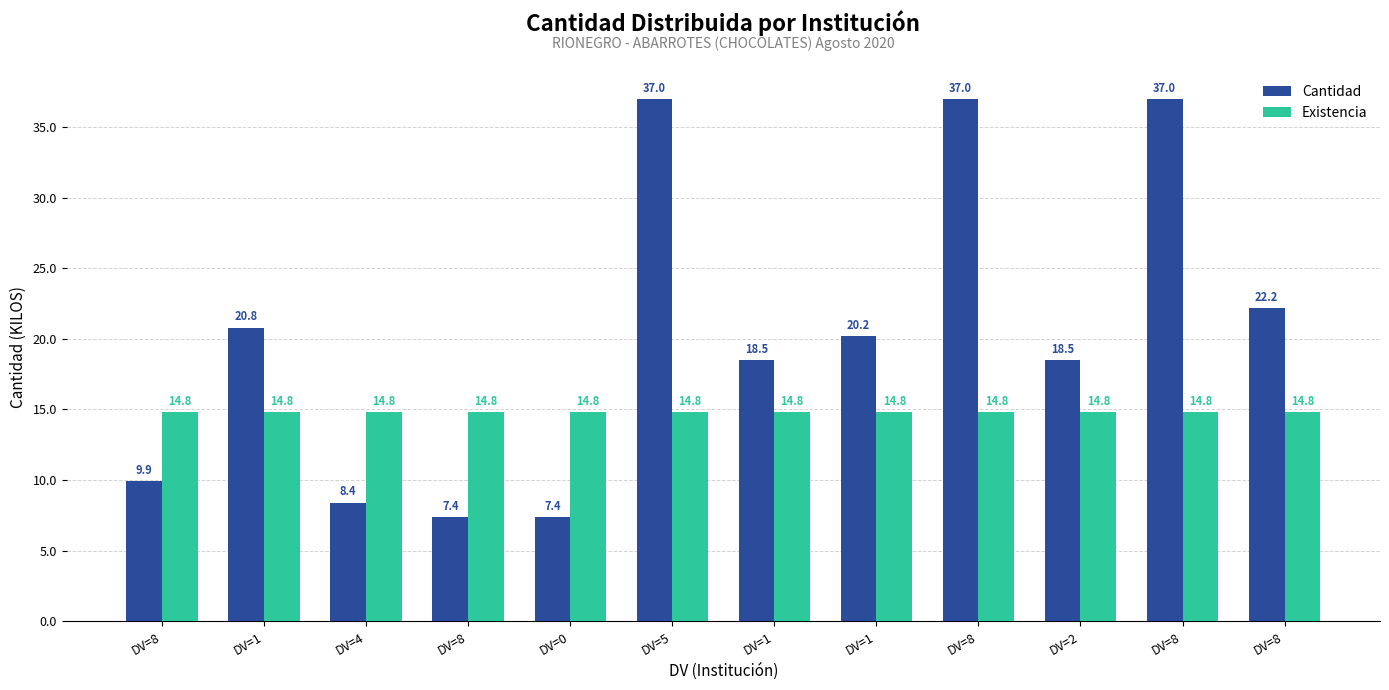

The value of Existencia at DV=8 is 8.5. True or false?

False